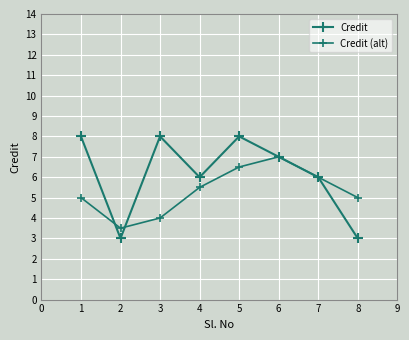

What is the minimum value shown in the chart?

3.0